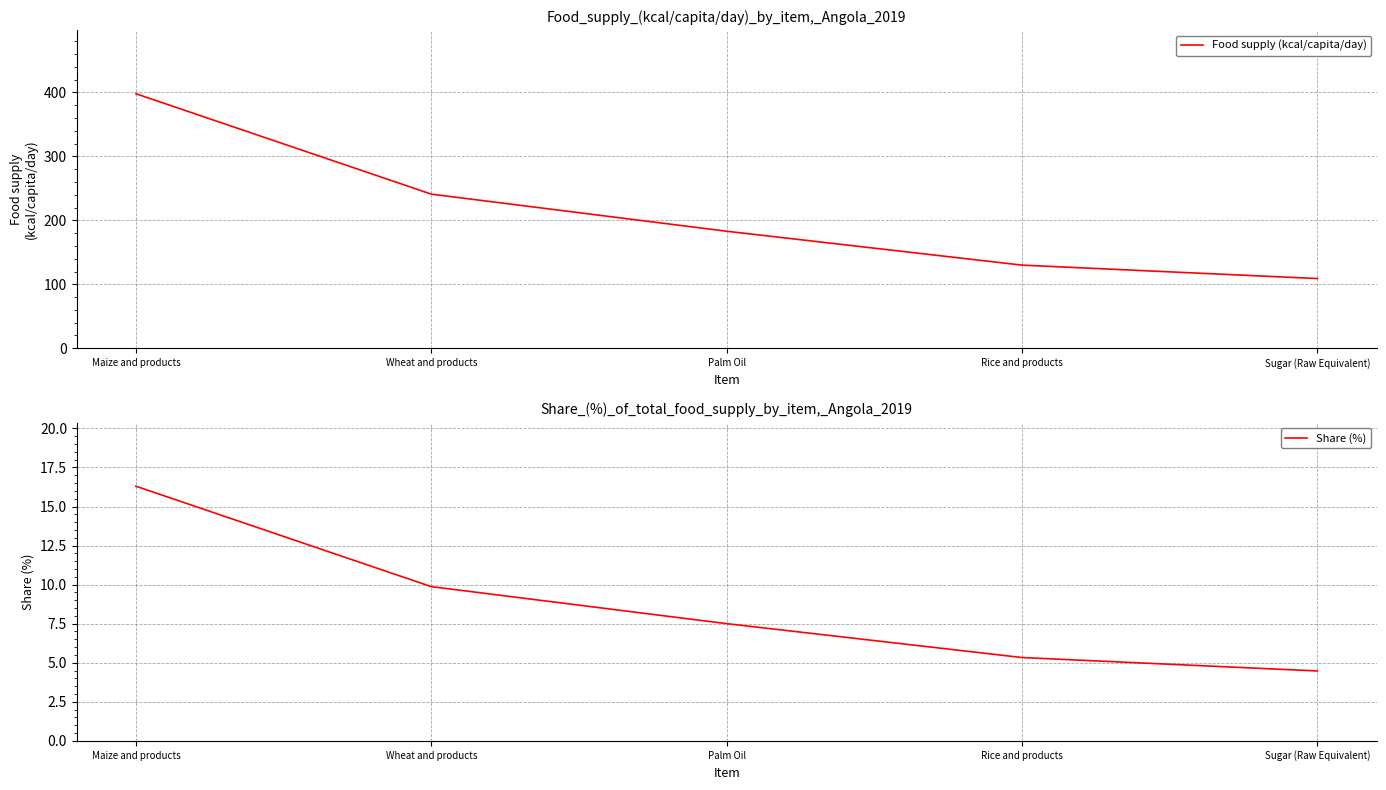

What is the approximate value of Share (%) at Sugar (Raw Equivalent)?

4.5